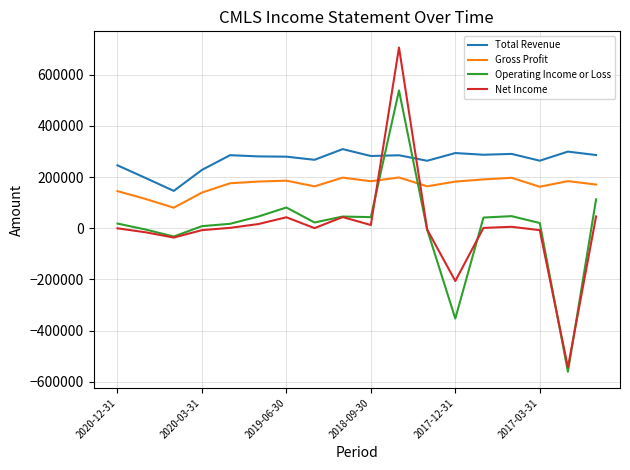

What is the highest value of the Operating Income or Loss series?

538500